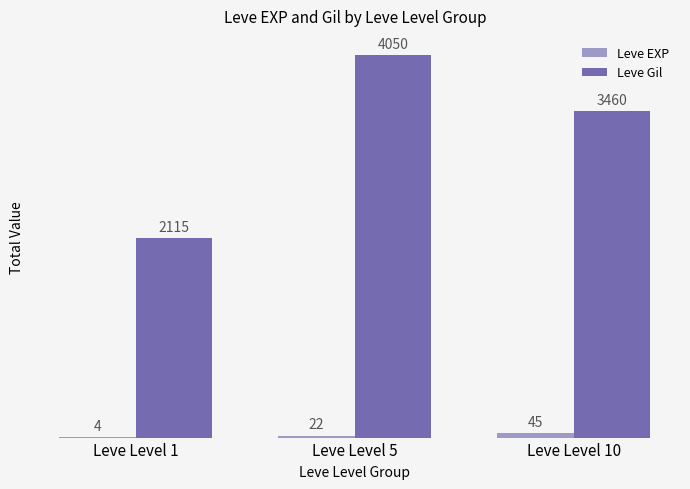

Reading left to right, extract all data points from this chart.

Leve EXP: Leve Level 1=4	Leve Level 5=22	Leve Level 10=45
Leve Gil: Leve Level 1=2115	Leve Level 5=4050	Leve Level 10=3460